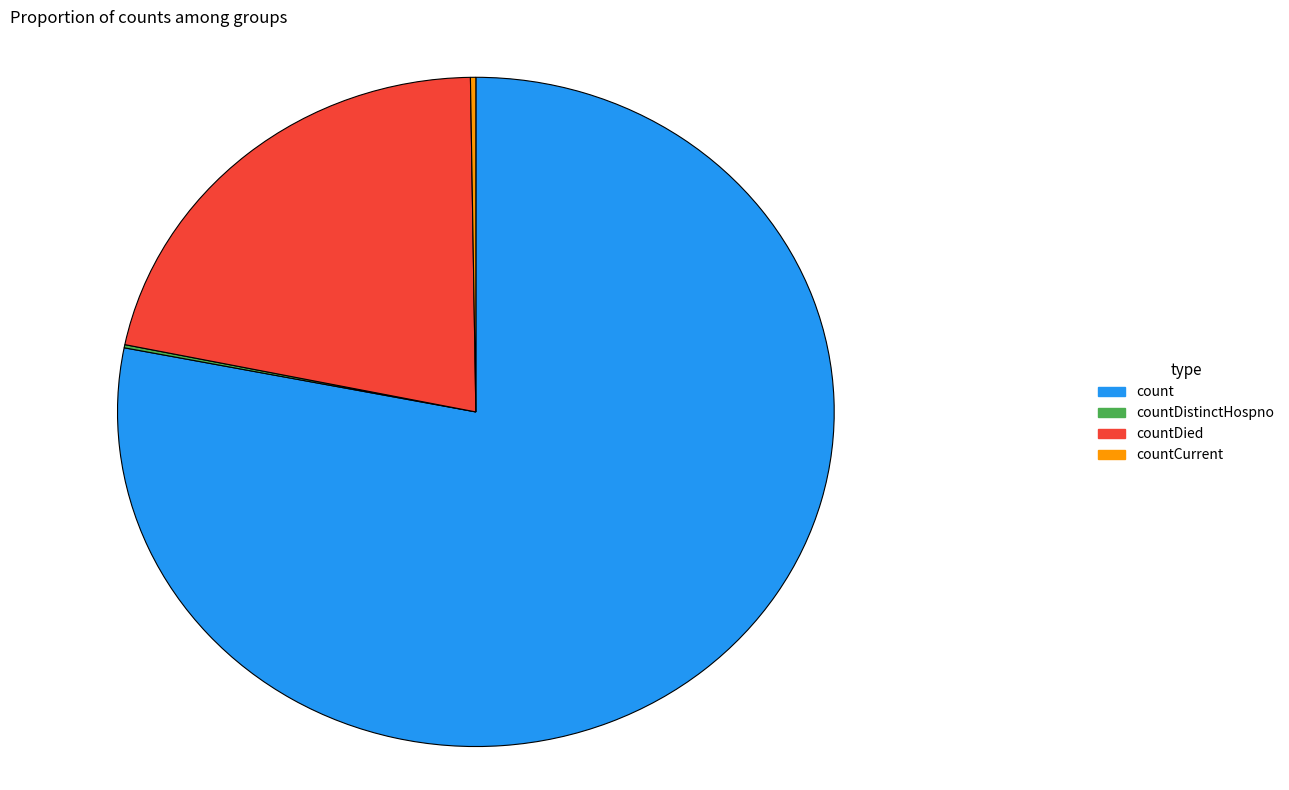

What is the largest slice in the pie chart?

count